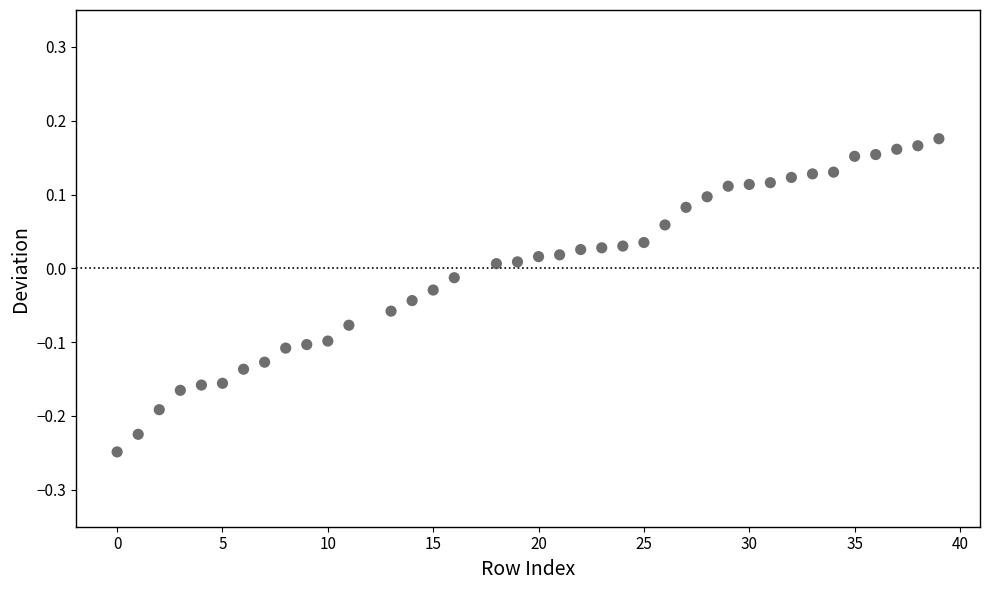

What is the range of Y values (max minus min)?

0.4